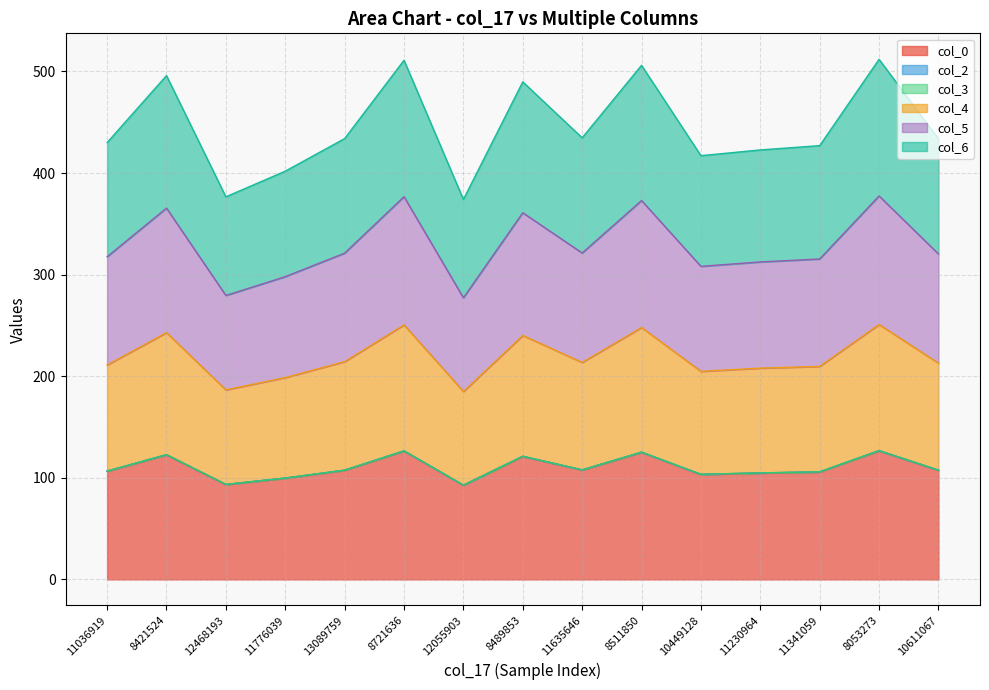

What is the lowest value of the col_5 series?

92.8